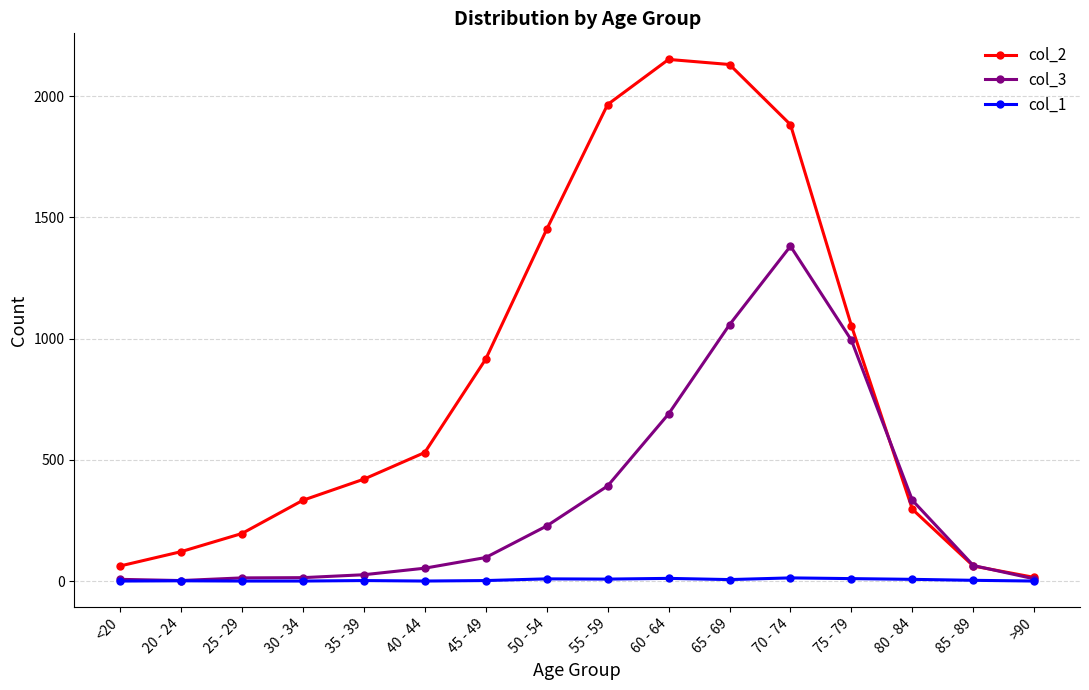

Rank the series by their average value, from highest to lowest.

col_2, col_3, col_1